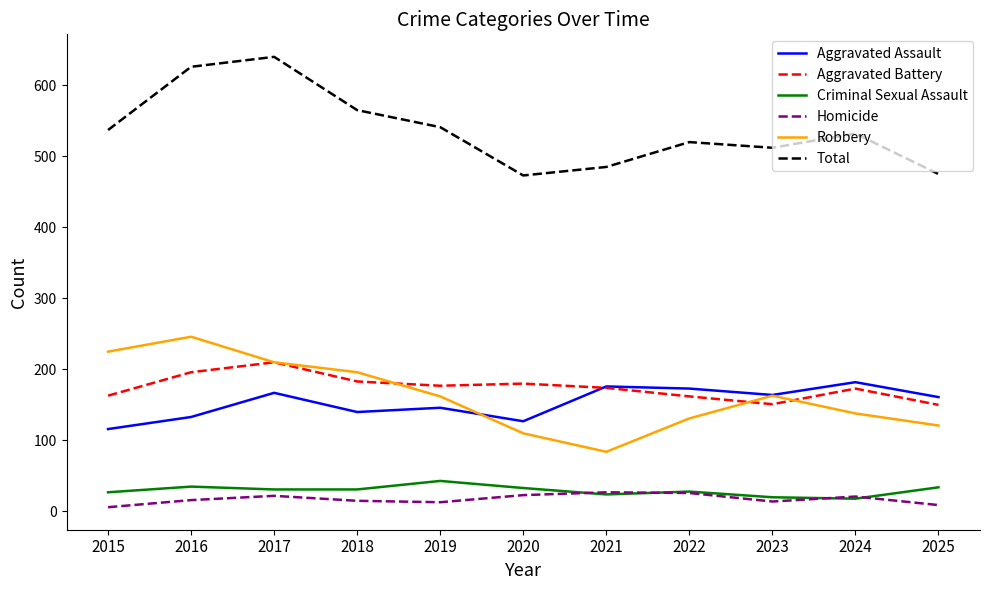

At 2018, list the series in order from largest to smallest.

Total, Robbery, Aggravated Battery, Aggravated Assault, Criminal Sexual Assault, Homicide